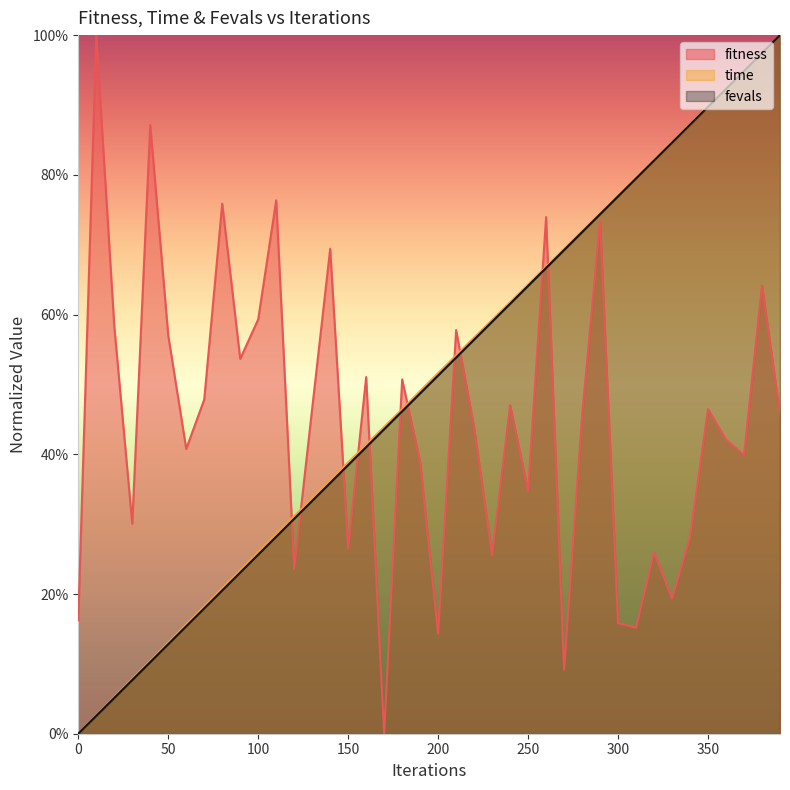

How many categories are shown in the chart?

40